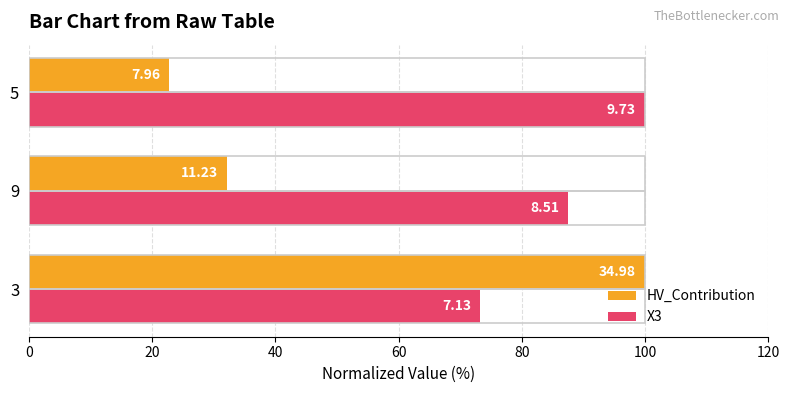

What are all the series names shown in the legend?

HV_Contribution, X3